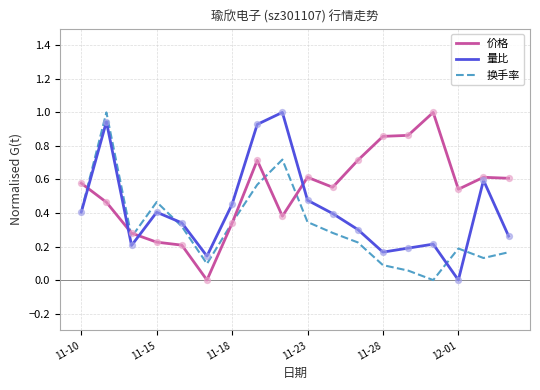

Which series has the largest total across all categories?

价格